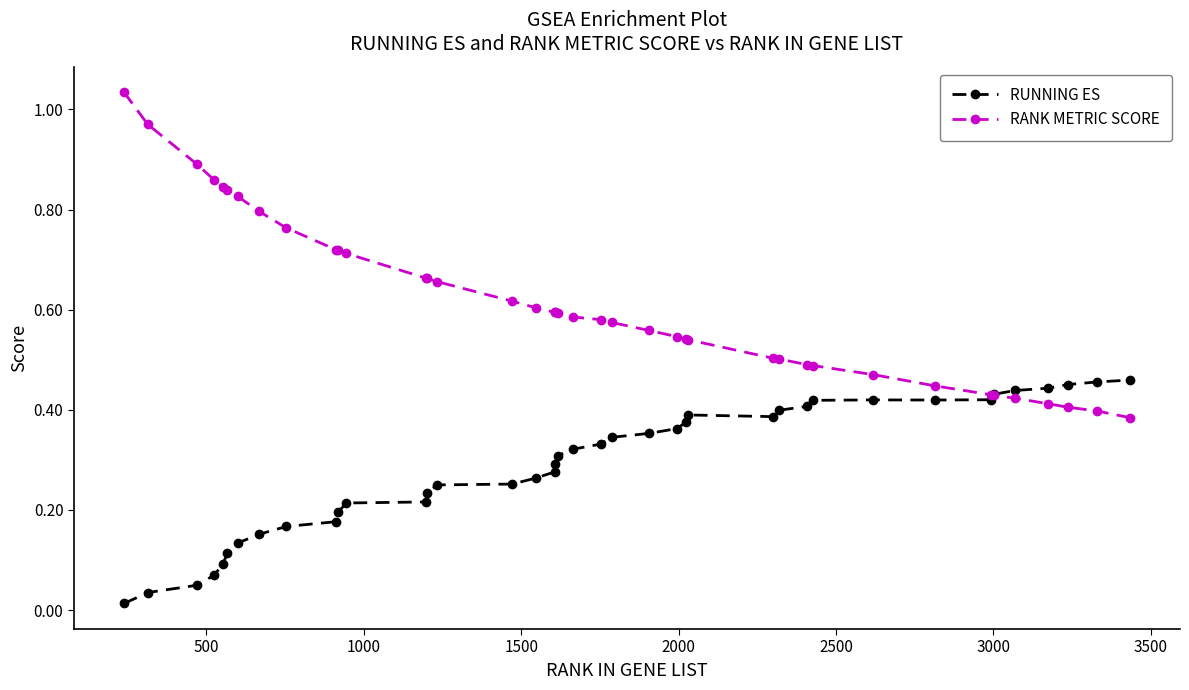

Which series has the largest range (max minus min)?

RANK METRIC SCORE